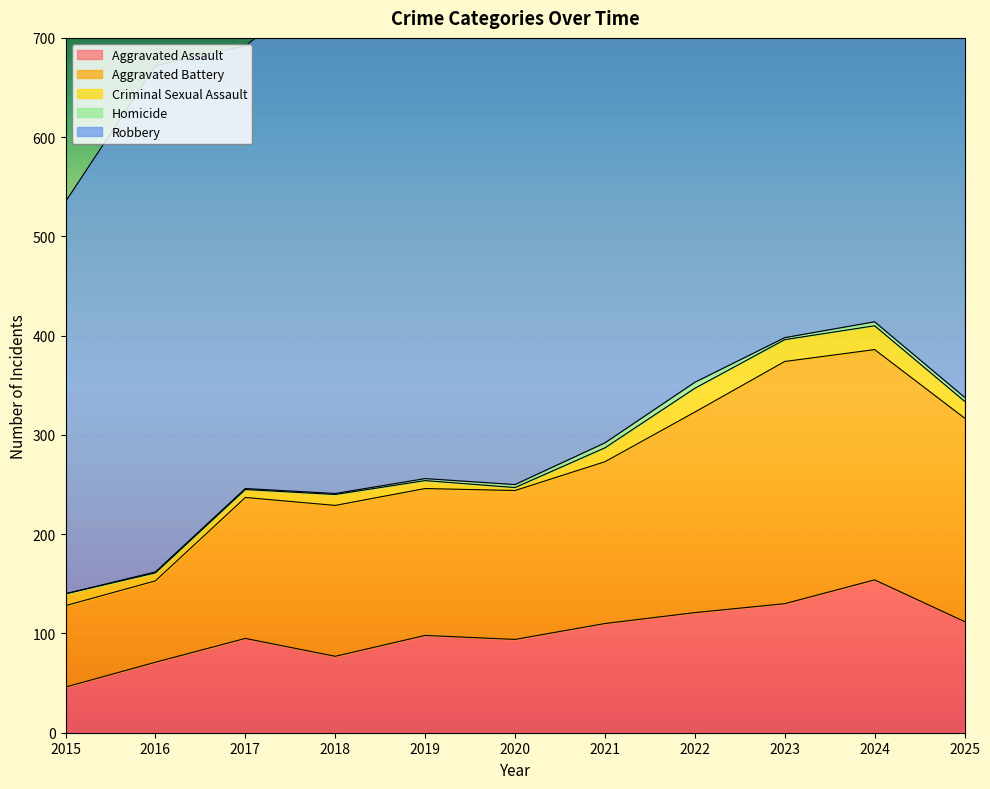

True or false: Robbery has more than 2 interior local peaks.

True